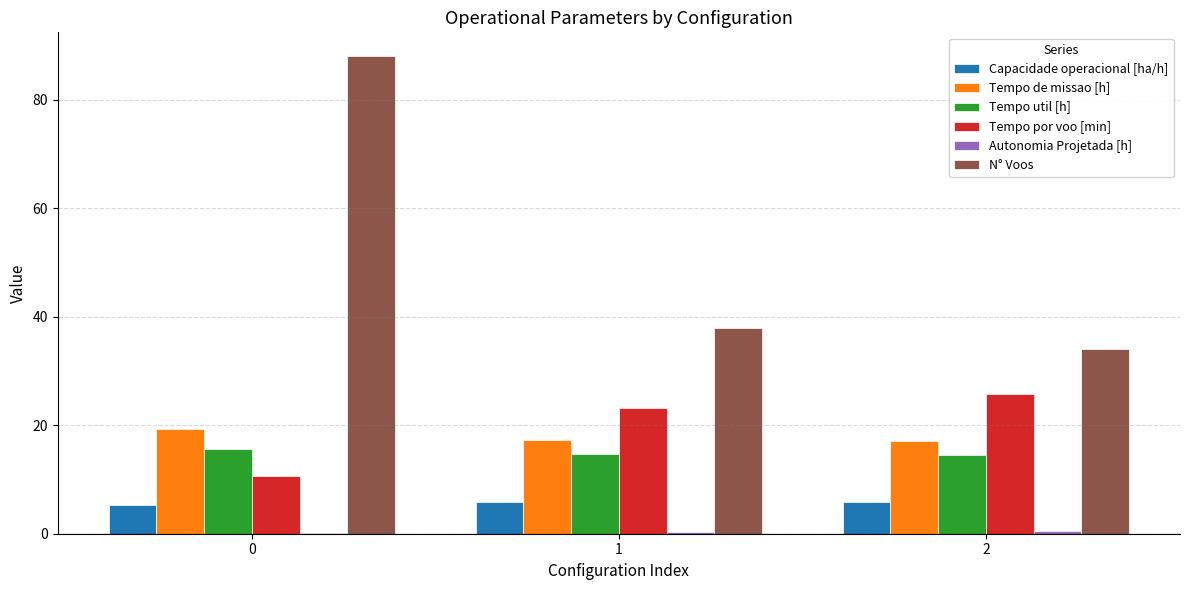

The Tempo de missao [h] series shows 17.3 at 1. True or false?

True